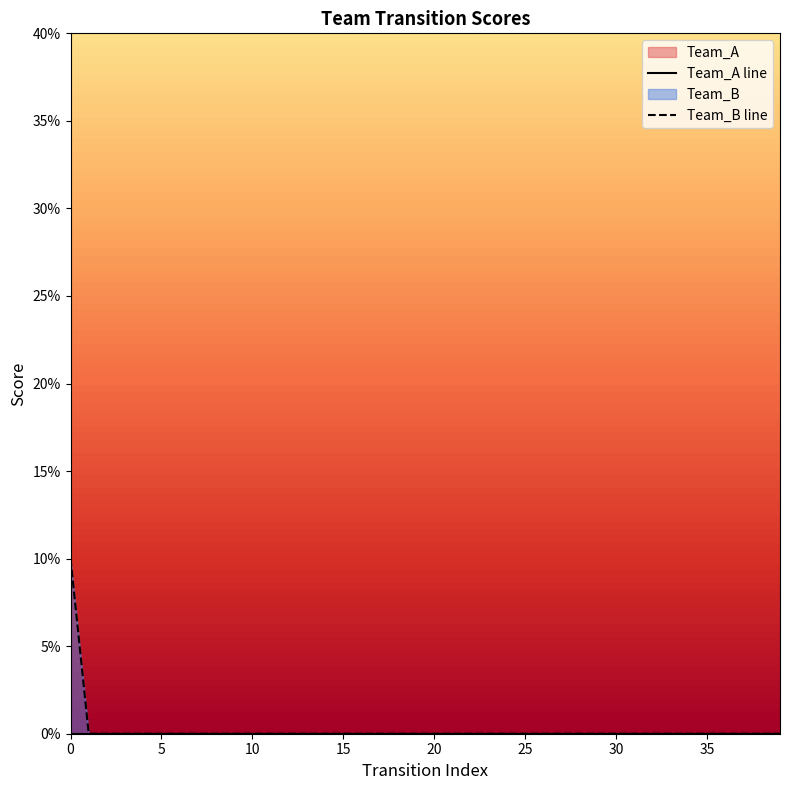

True or false: Team_A line has a value of 0 at 10.

True